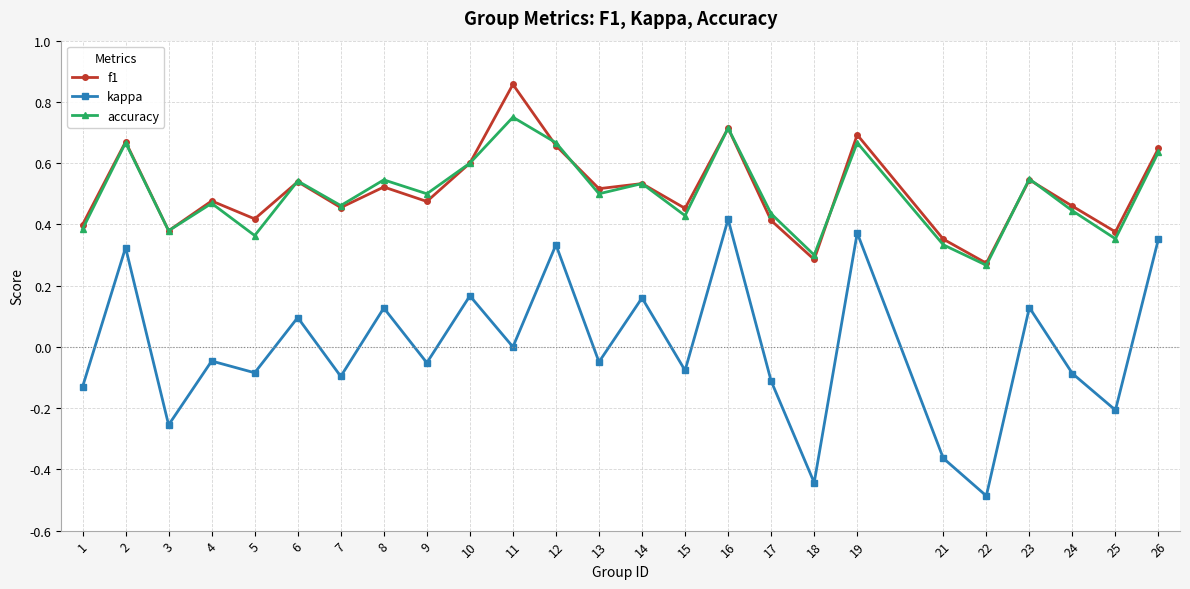

Where is the first local minimum for f1?

3